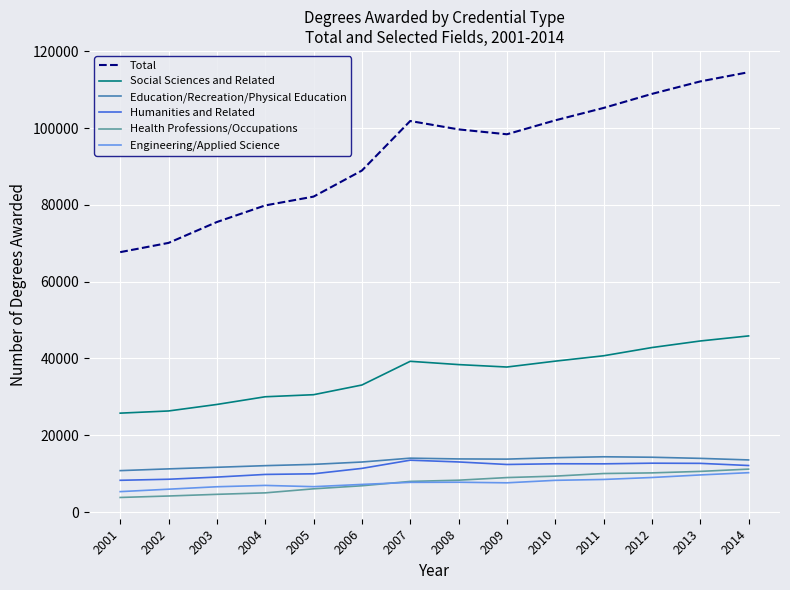

Which series has the largest total across all categories?

Total